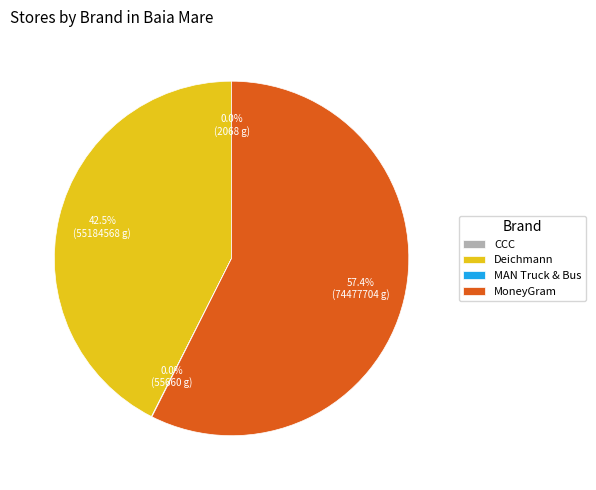

Which category has the biggest portion of the pie?

MoneyGram